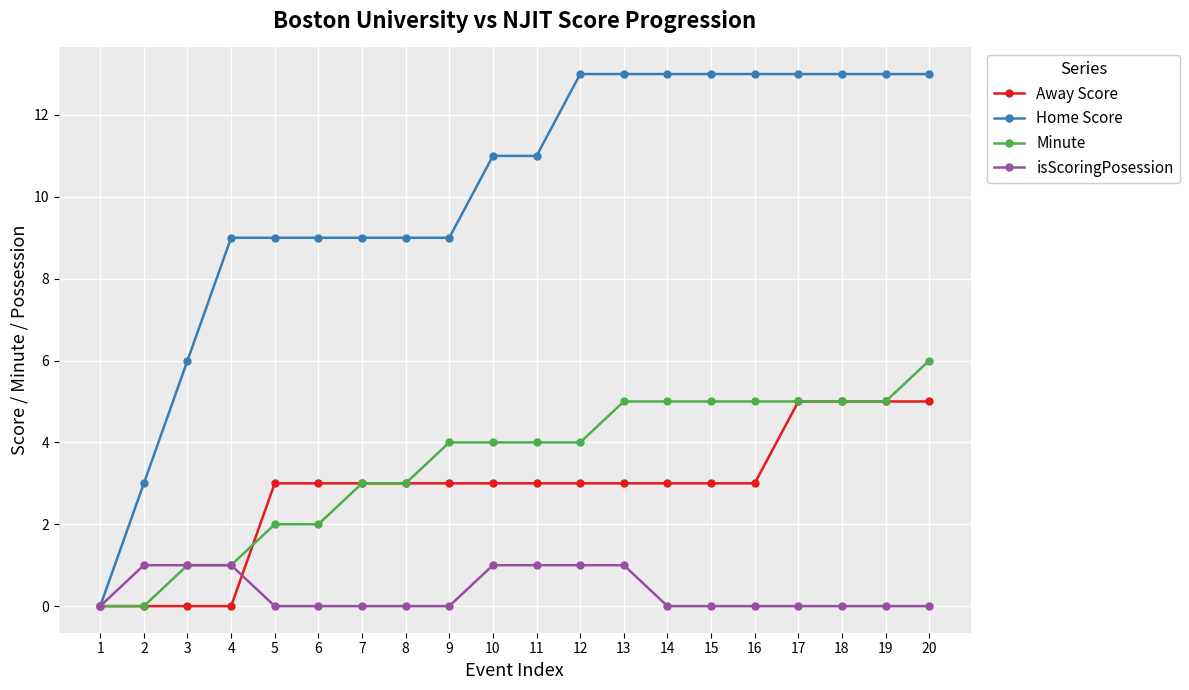

What is the value of the Minute point at the 7th from the left?

3